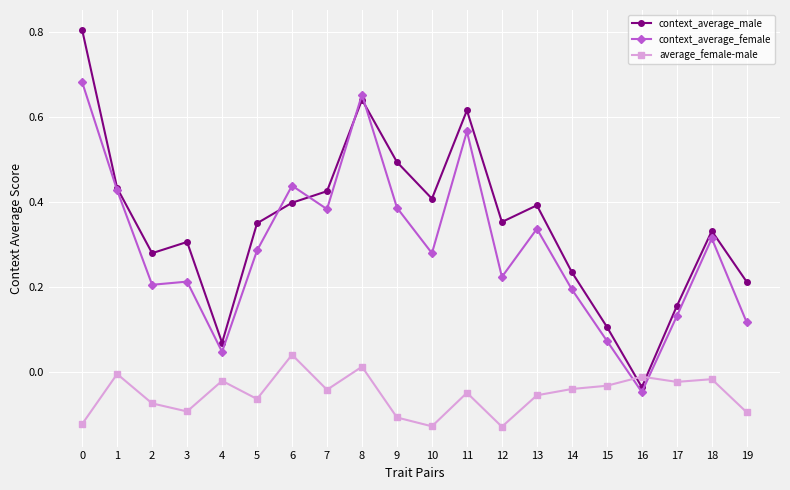

What is the maximum value shown in the chart?

0.8